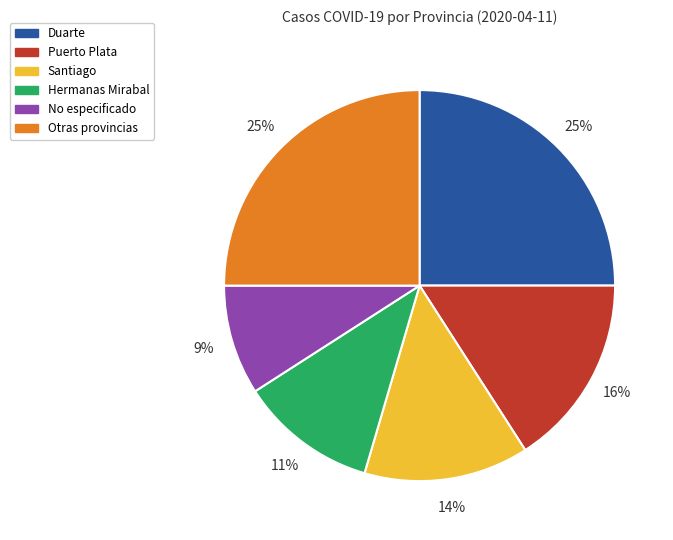

How many segments does this pie chart have?

6